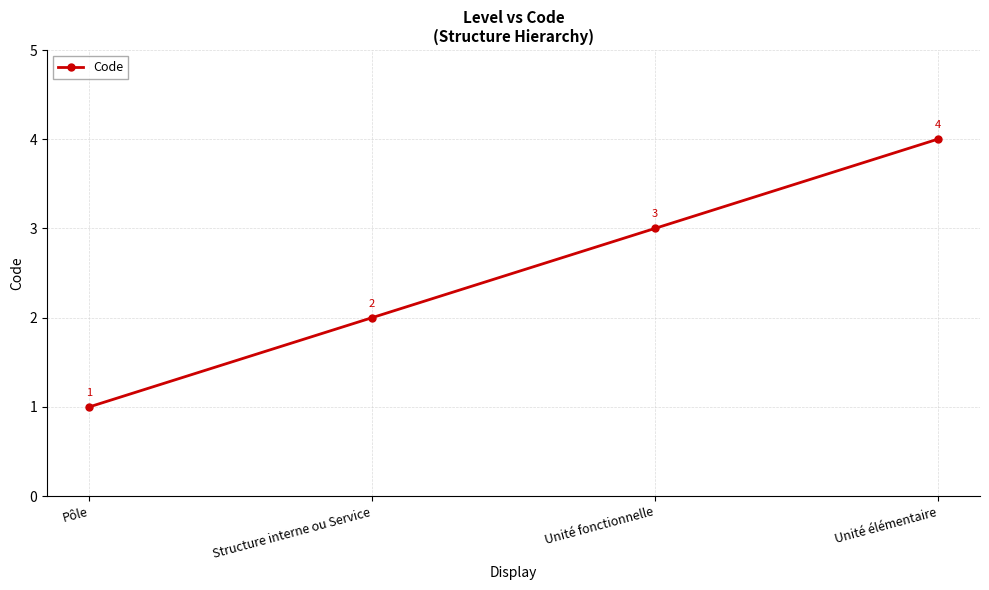

The chart shows a value of 2 at Unité fonctionnelle. True or false?

False